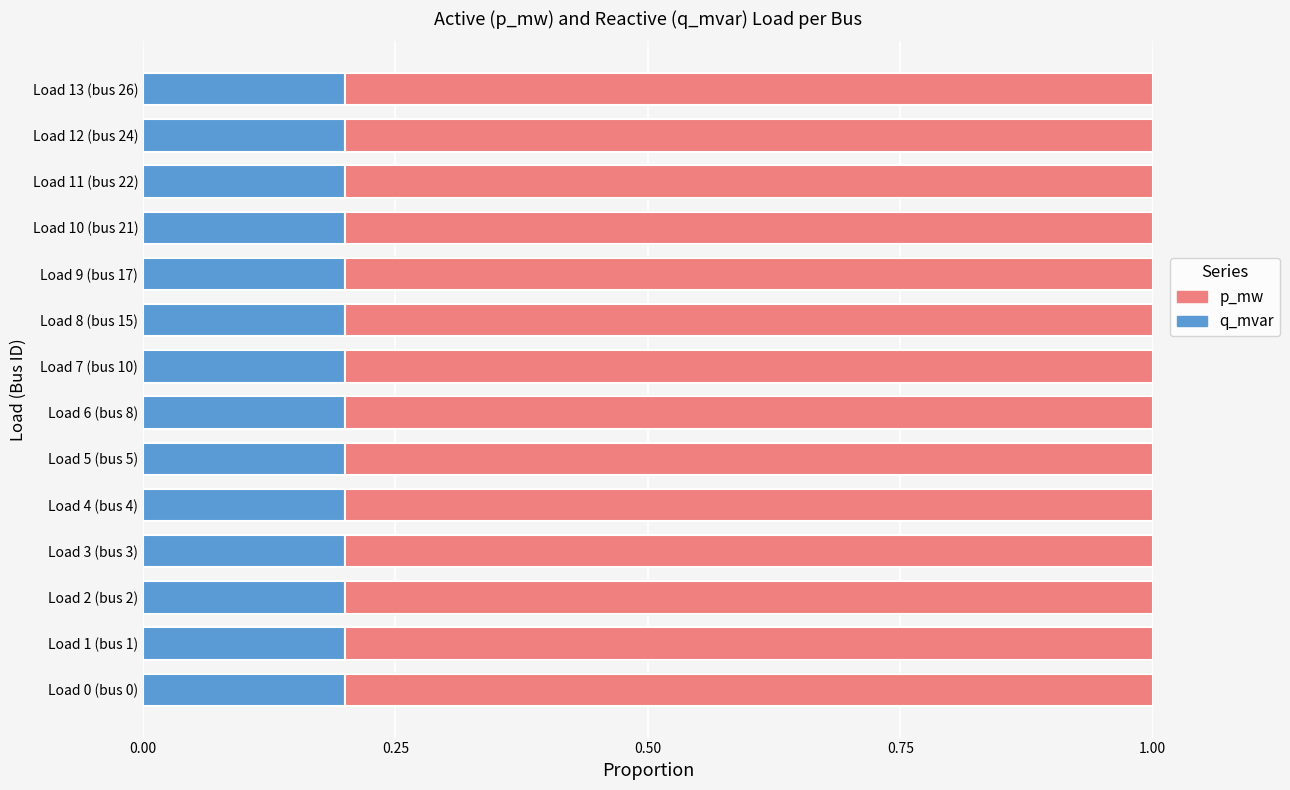

The q_mvar series shows 0.2 at Load 10 (bus 21). True or false?

True